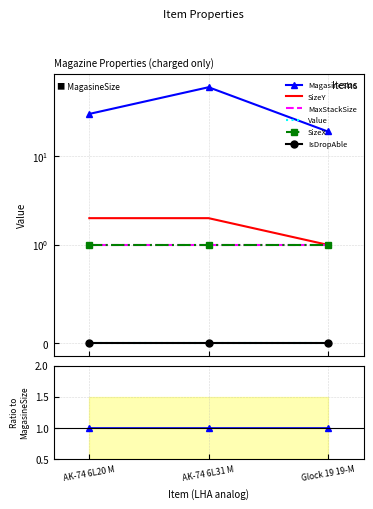

What is the label of the 2nd point from the left?

AK-74 6L31 M